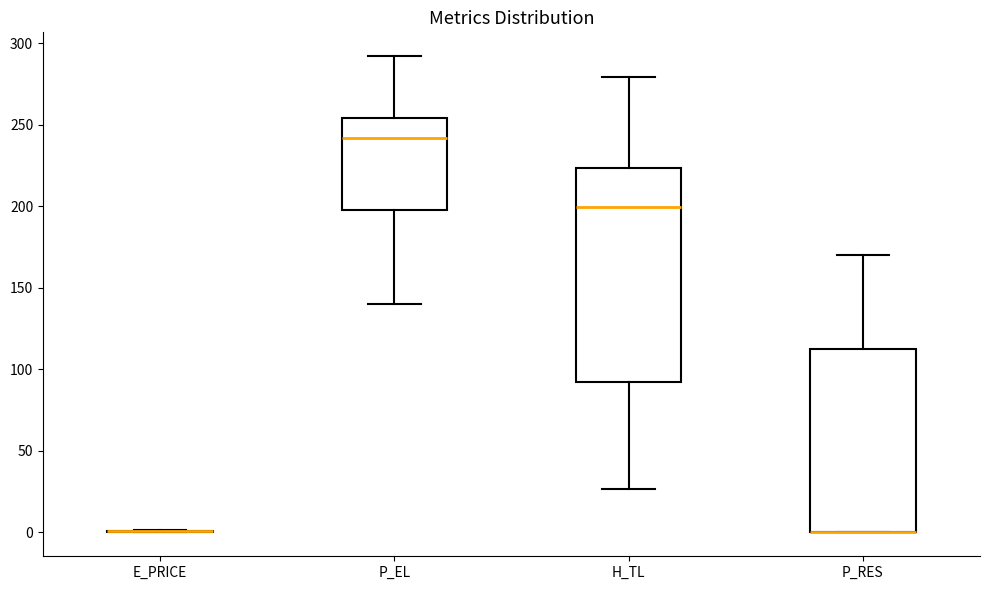

Comparing the boxes themselves (not the whiskers), which one is the tallest?

H_TL